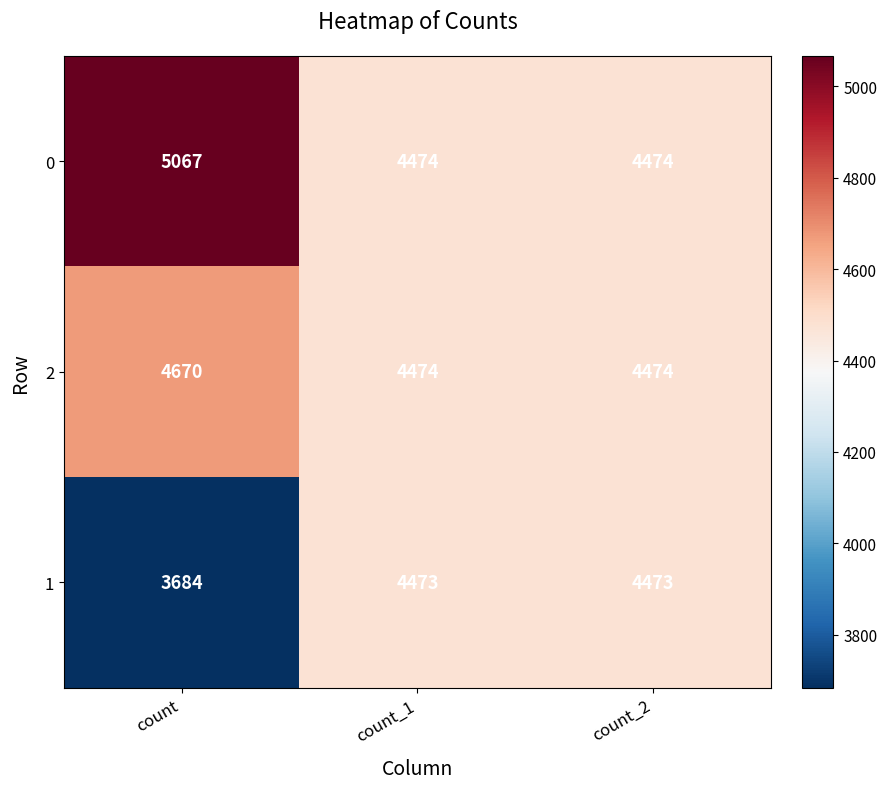

Count the 2 values in the range 4474 to 4670.

3